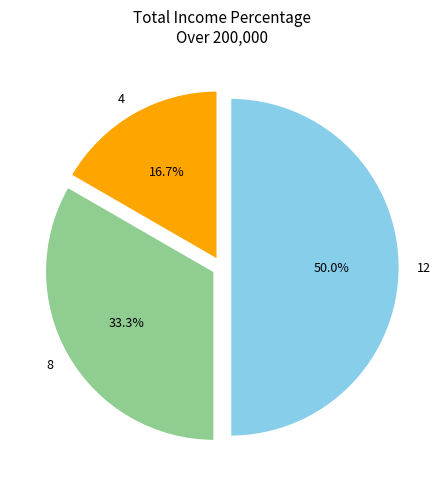

Is 4 the majority of the pie?

No